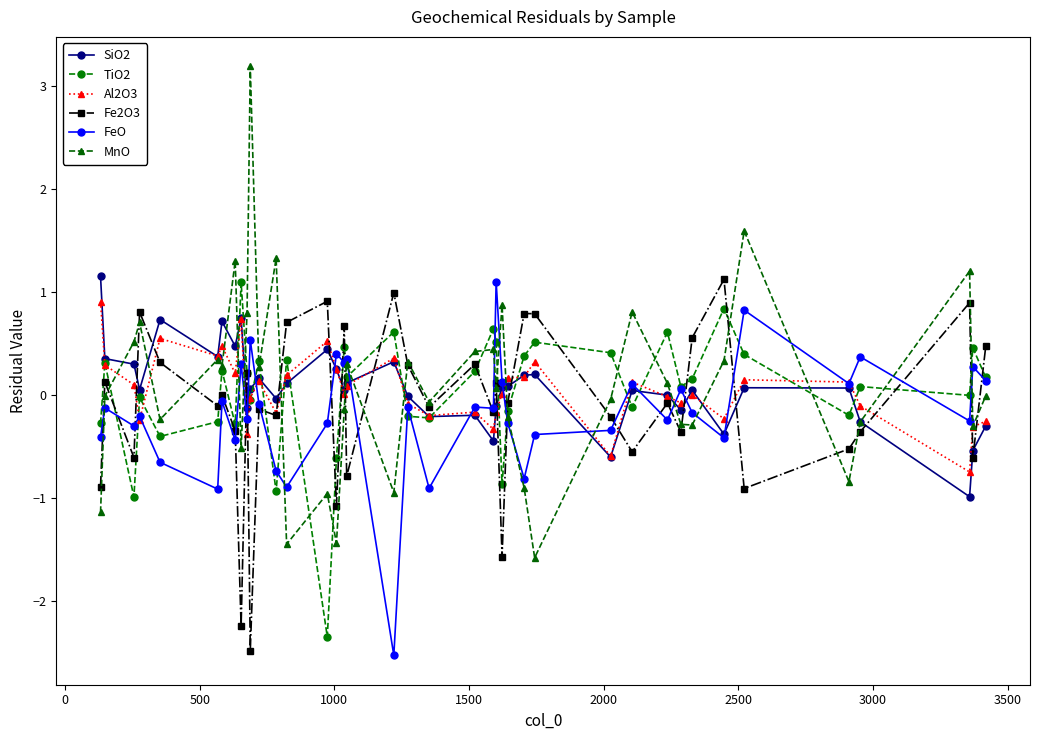

Which series has the largest range (max minus min)?

MnO